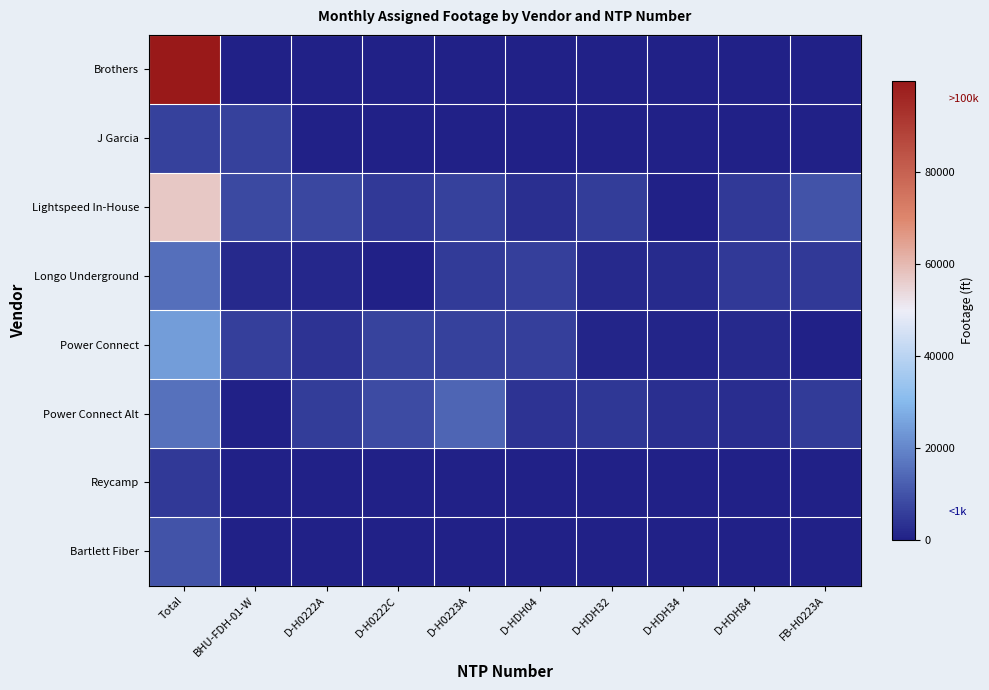

Which category has the highest value across all series?

Total